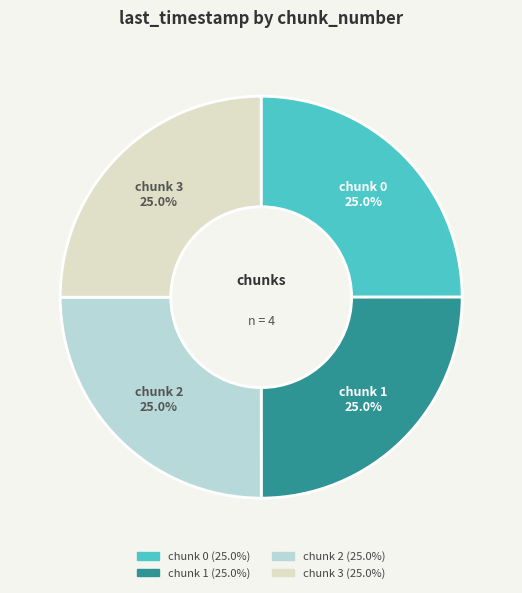

Does chunk 3 represent more than half of the total?

No